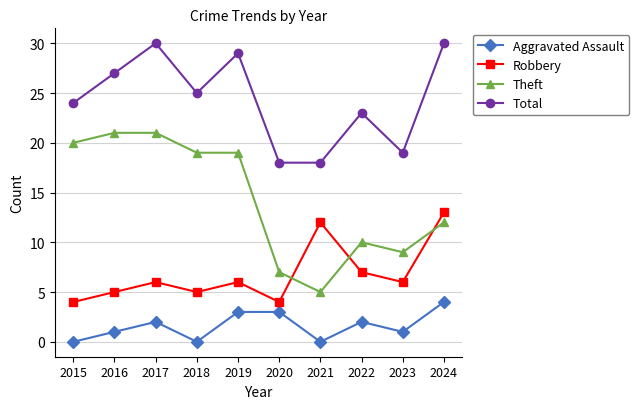

Does the chart have visible grid lines?

Yes